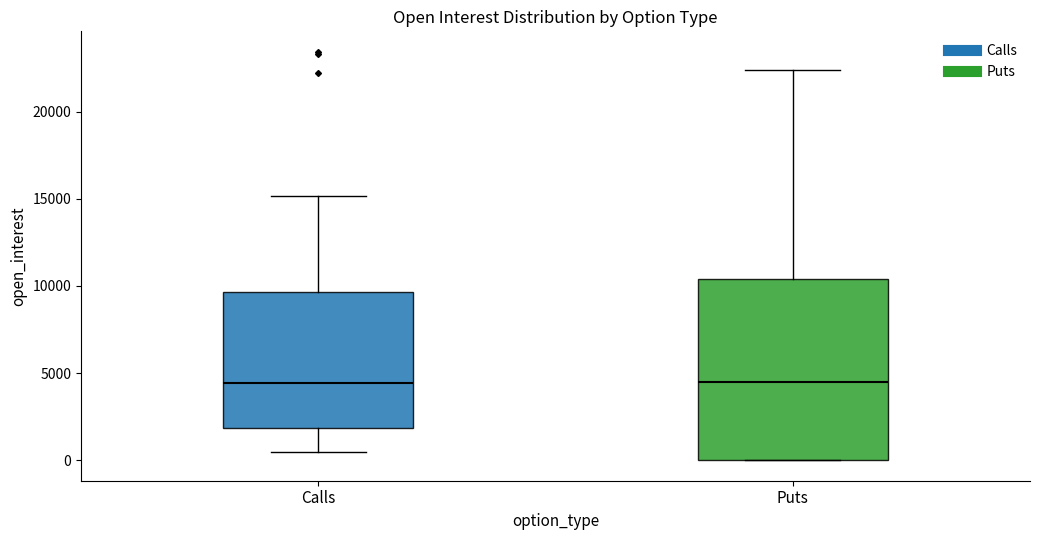

Comparing the boxes themselves (not the whiskers), which one is the tallest?

Puts